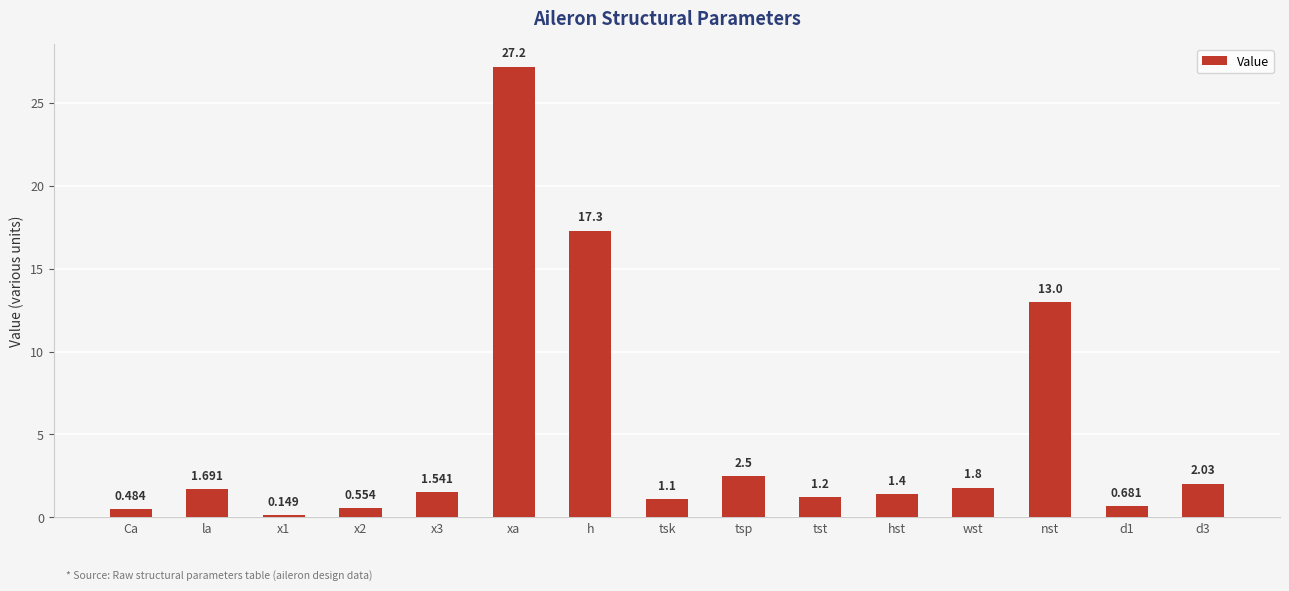

List the labels in order of value, smallest first.

x1, Ca, x2, d1, tsk, tst, hst, x3, la, wst, d3, tsp, nst, h, xa